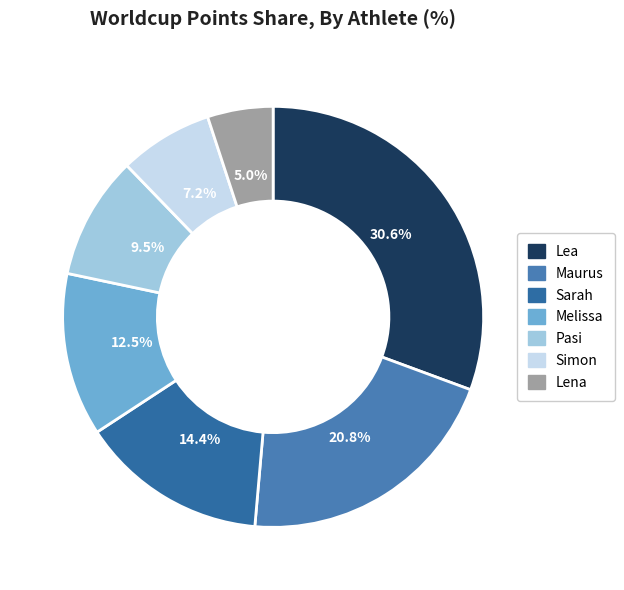

Between Maurus and Melissa, which is larger?

Maurus